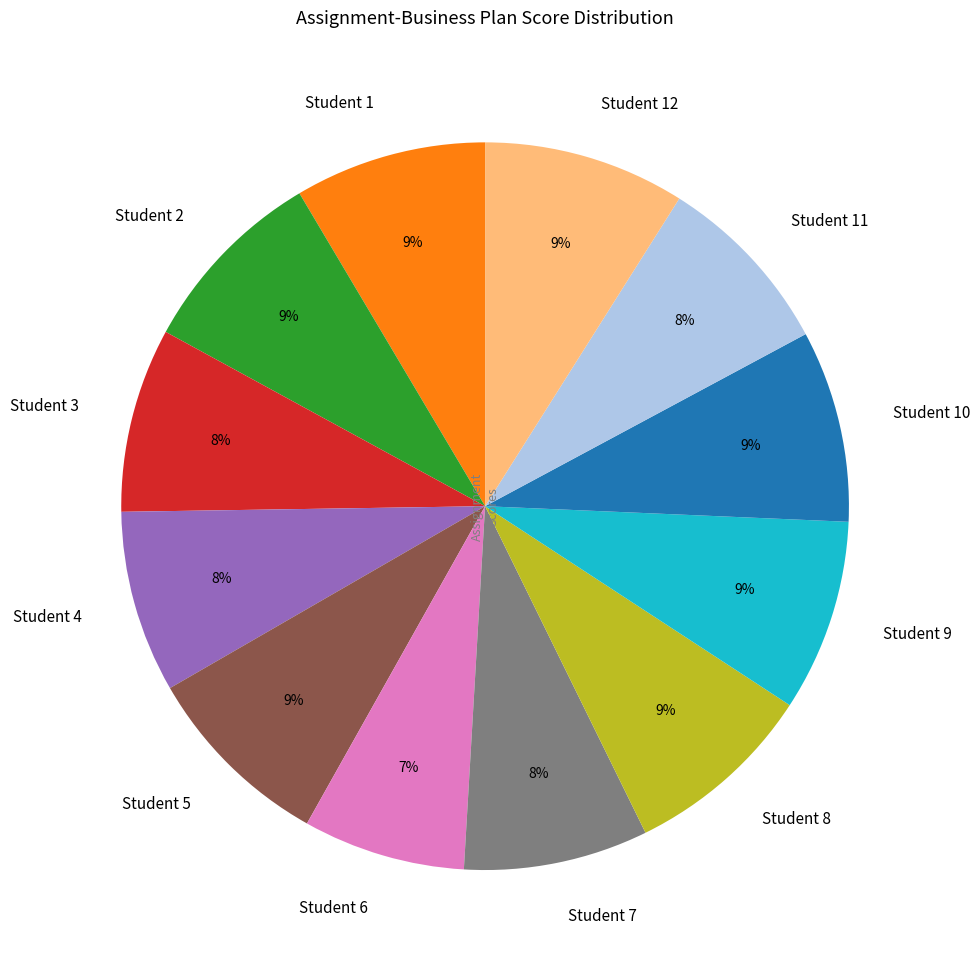

Which slice is the smallest?

Student 6